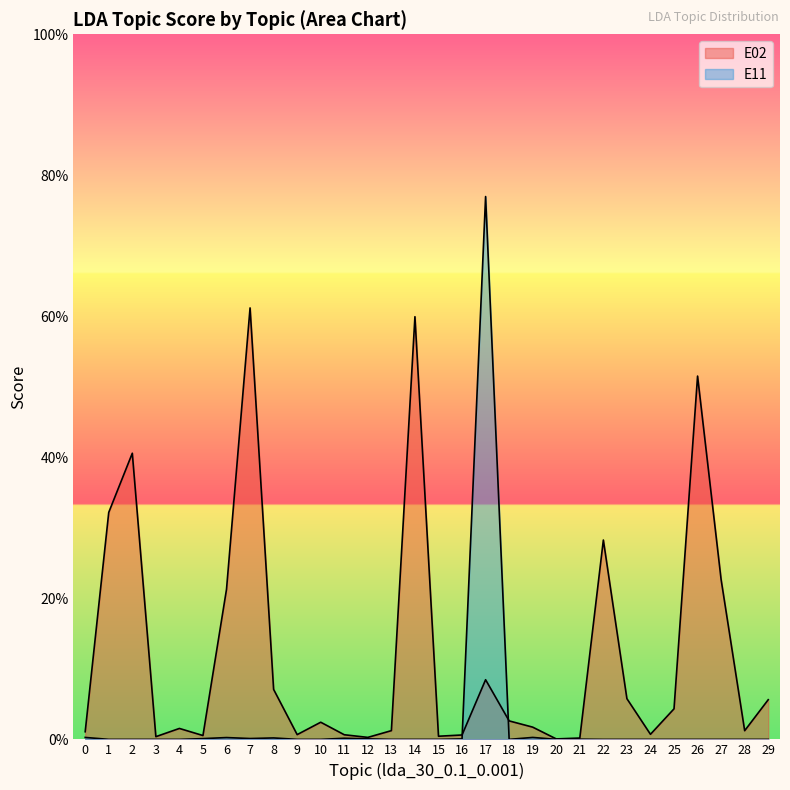

Which category has the highest value across all series?

17